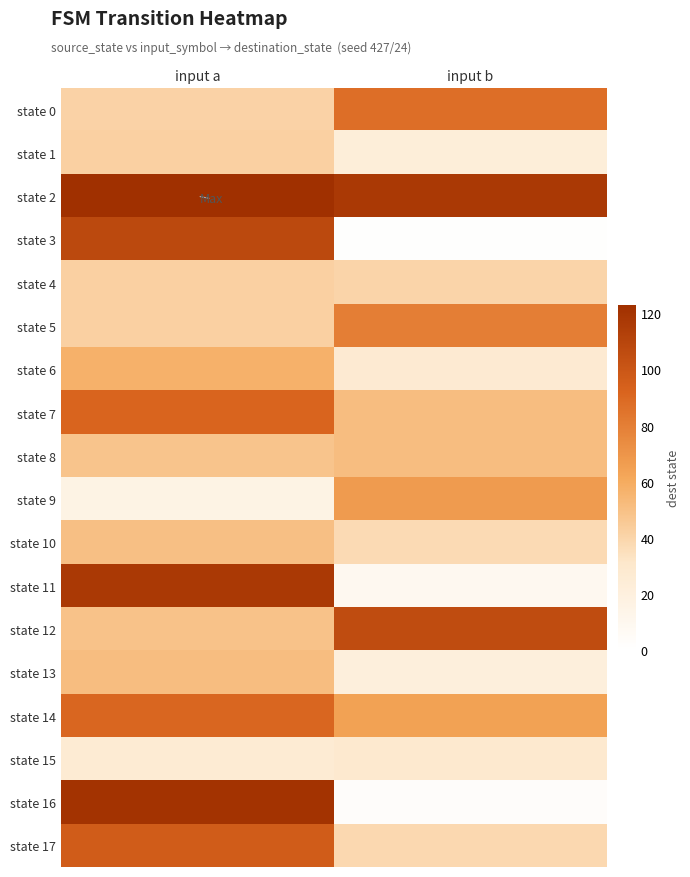

Between input b and input a, which is larger?

input b